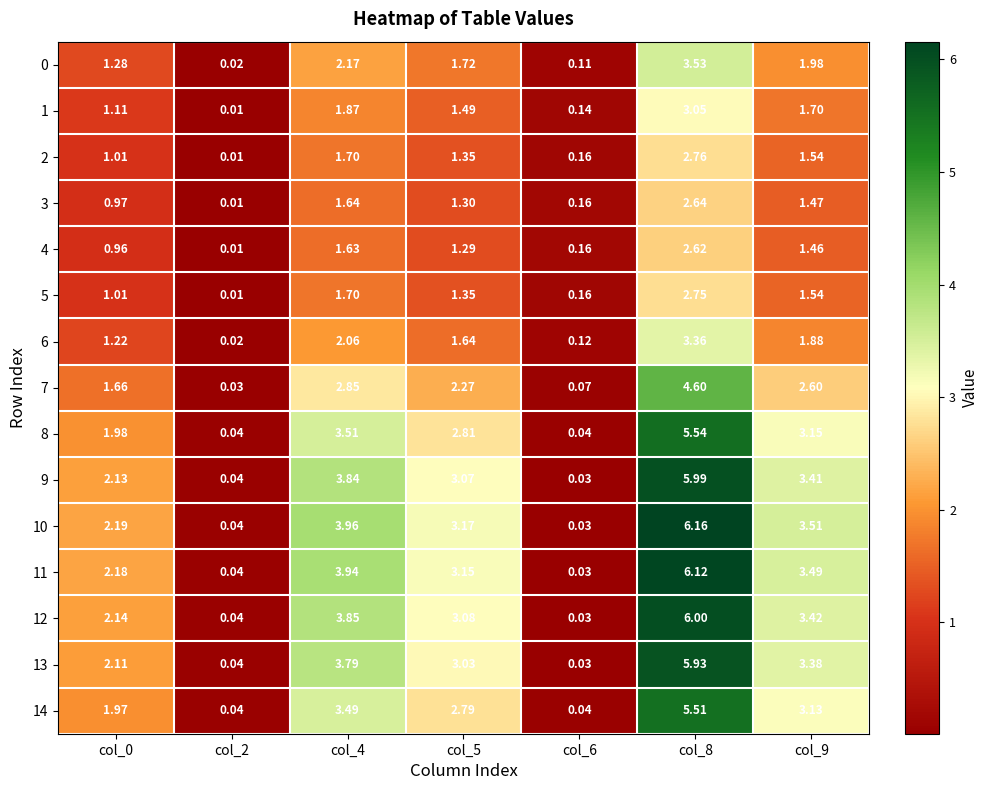

Which category has the highest value across all series?

col_8